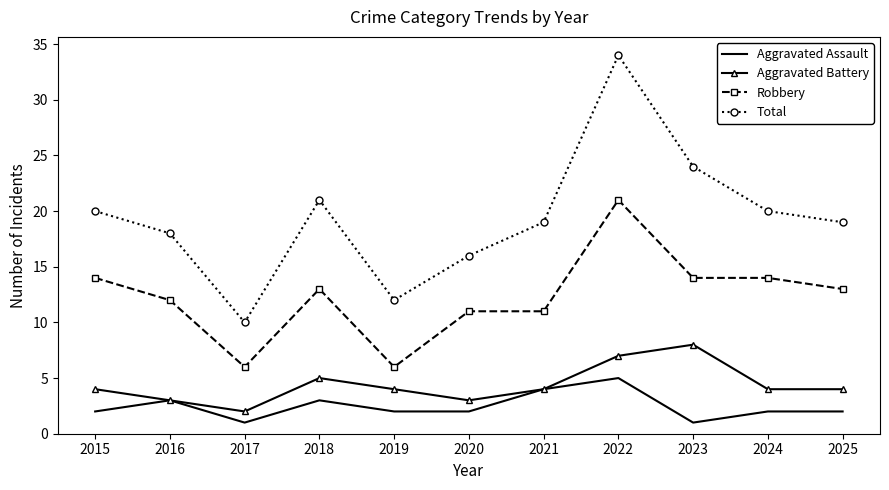

Rank the series by their maximum value, from highest to lowest.

Total, Robbery, Aggravated Battery, Aggravated Assault